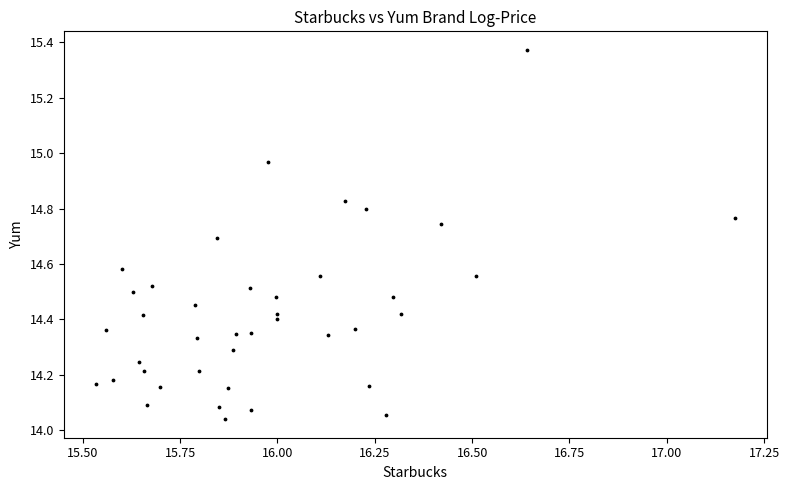

What is the range of X values (max minus min)?

1.6